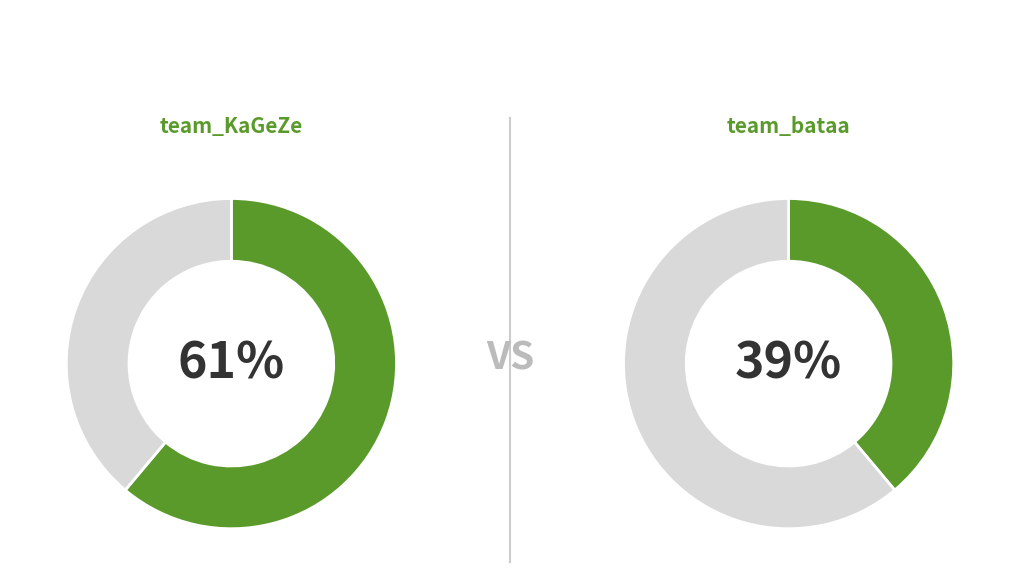

To the nearest percent, what is the average slice percentage?

50%